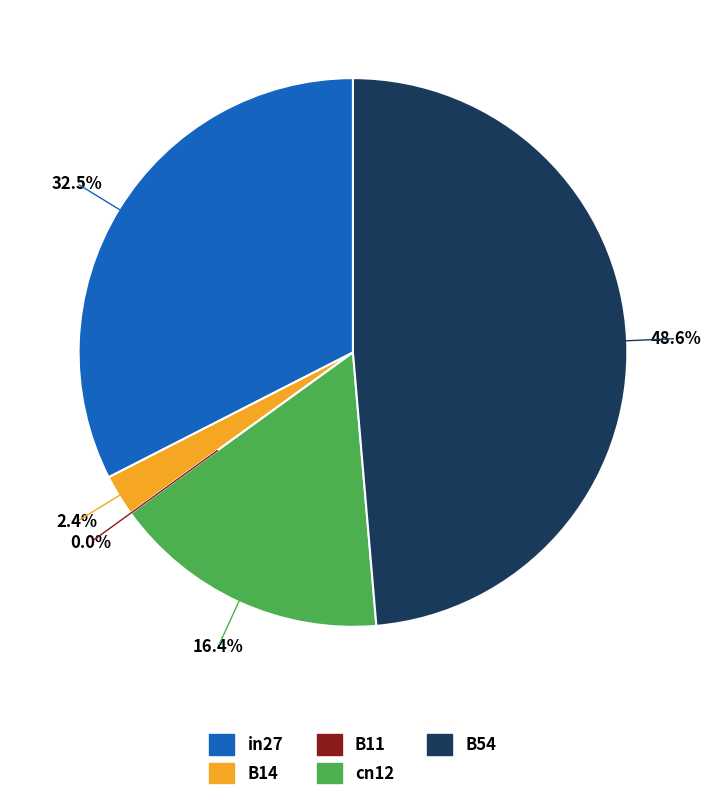

Which slice is the smallest?

B11